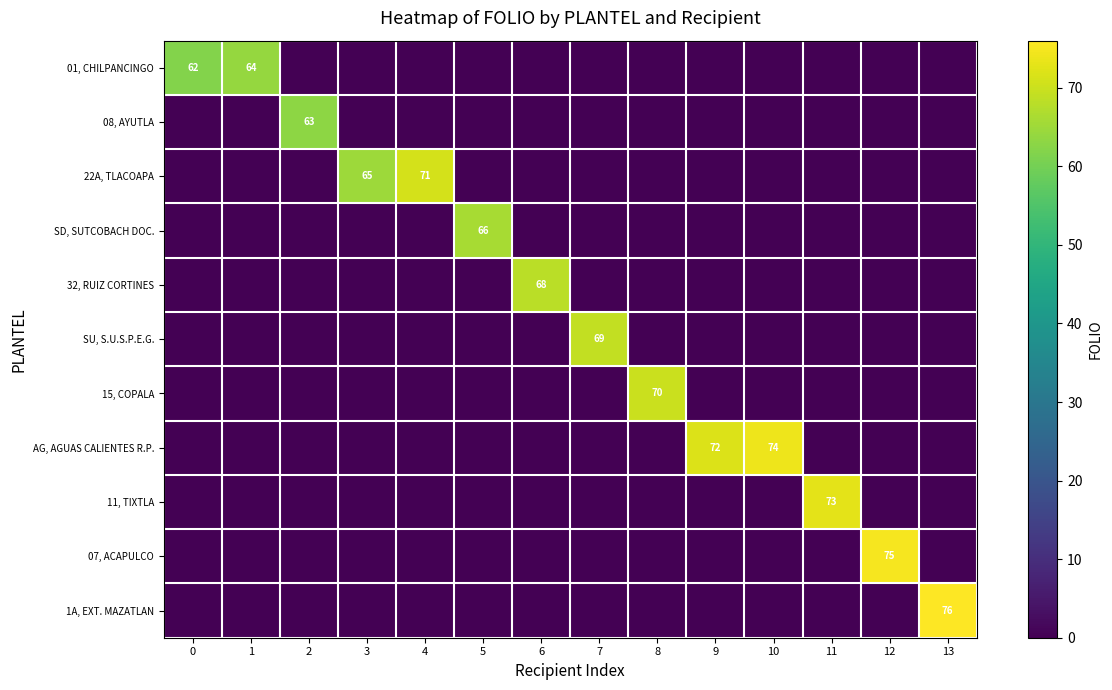

The 01, CHILPANCINGO series shows 36 at 9. True or false?

False